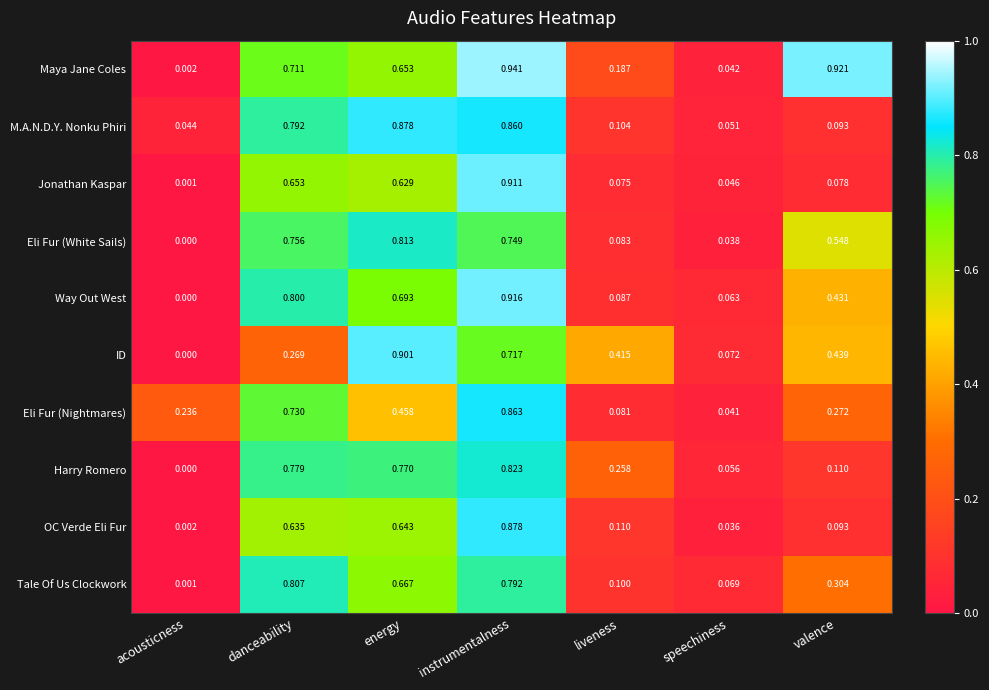

Which series has the widest spread of values?

Maya Jane Coles